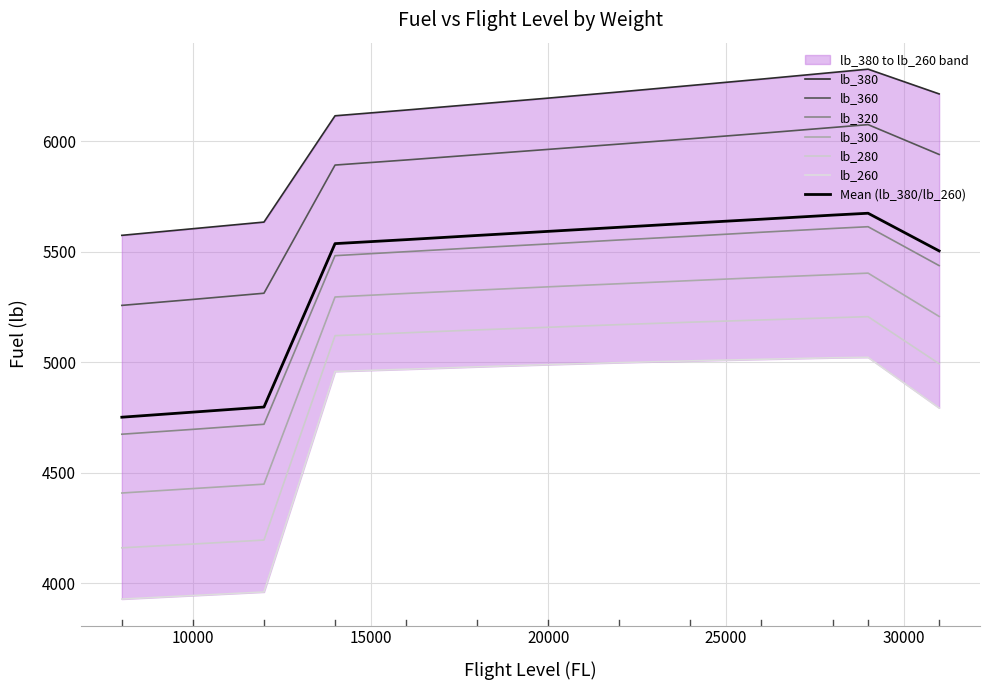

Where does the lb_320 series first go above 5518?

20000